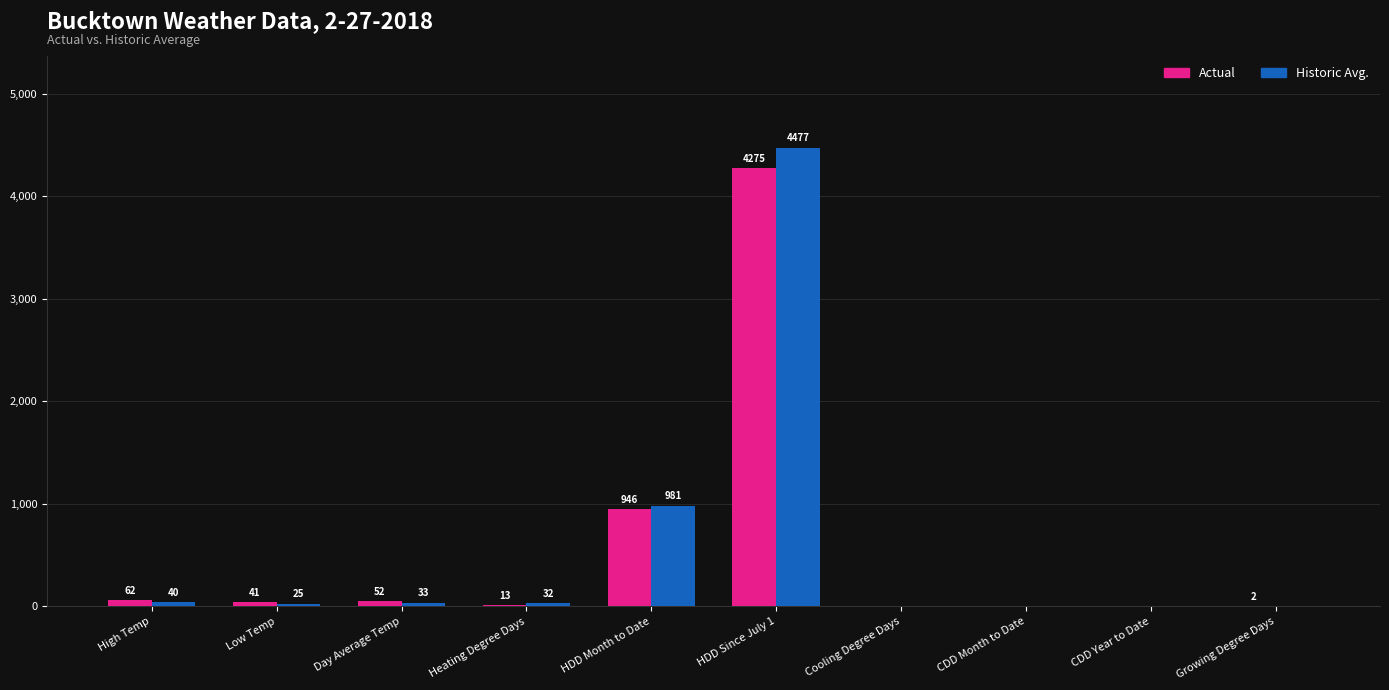

Which series has the widest spread of values?

Historic Avg.